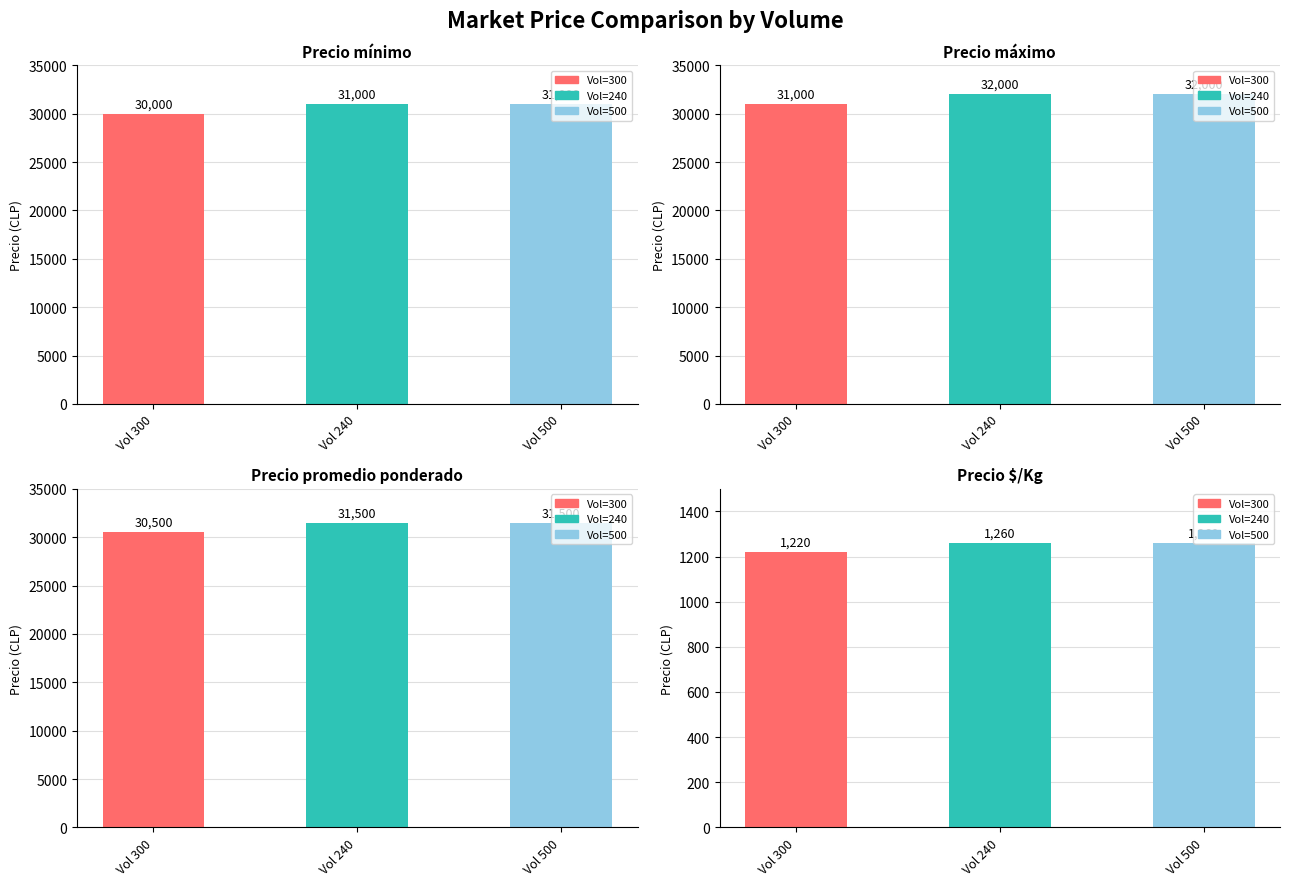

What is the label of the 1st bar from the left?

300